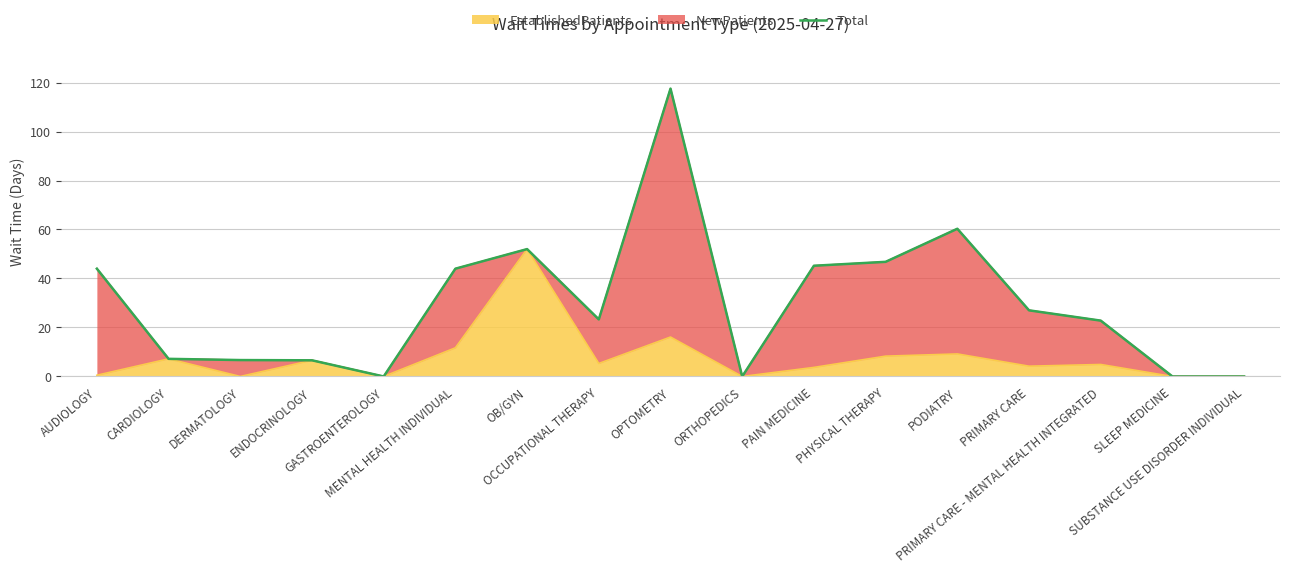

List the labels in order of value, smallest first.

GASTROENTEROLOGY, ORTHOPEDICS, SLEEP MEDICINE, SUBSTANCE USE DISORDER INDIVIDUAL, ENDOCRINOLOGY, DERMATOLOGY, CARDIOLOGY, PRIMARY CARE - MENTAL HEALTH INTEGRATED, OCCUPATIONAL THERAPY, PRIMARY CARE, AUDIOLOGY, MENTAL HEALTH INDIVIDUAL, PAIN MEDICINE, PHYSICAL THERAPY, OB/GYN, PODIATRY, OPTOMETRY